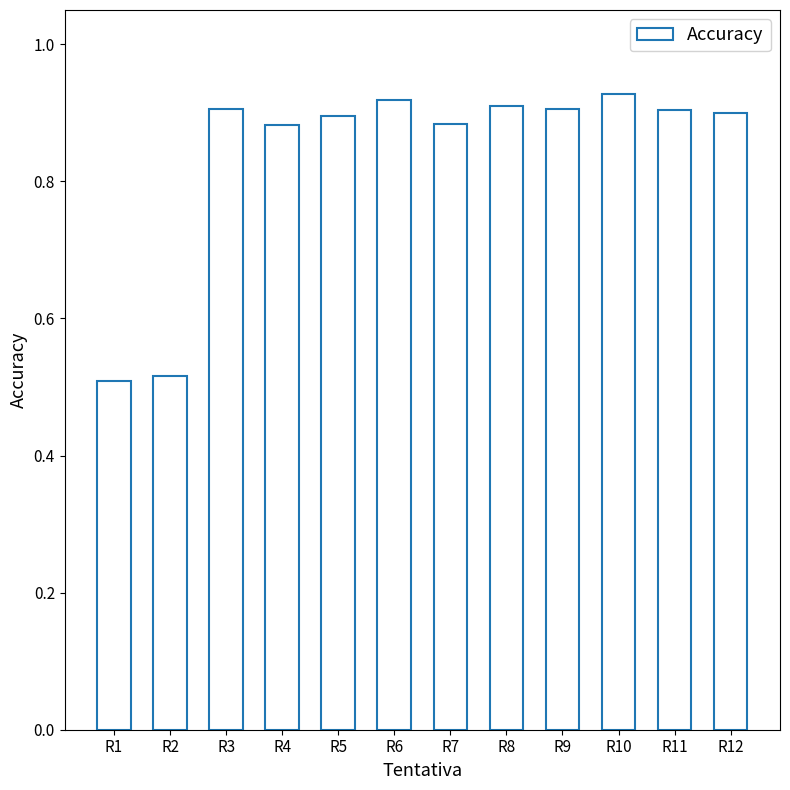

Does the chart contain any negative values?

No